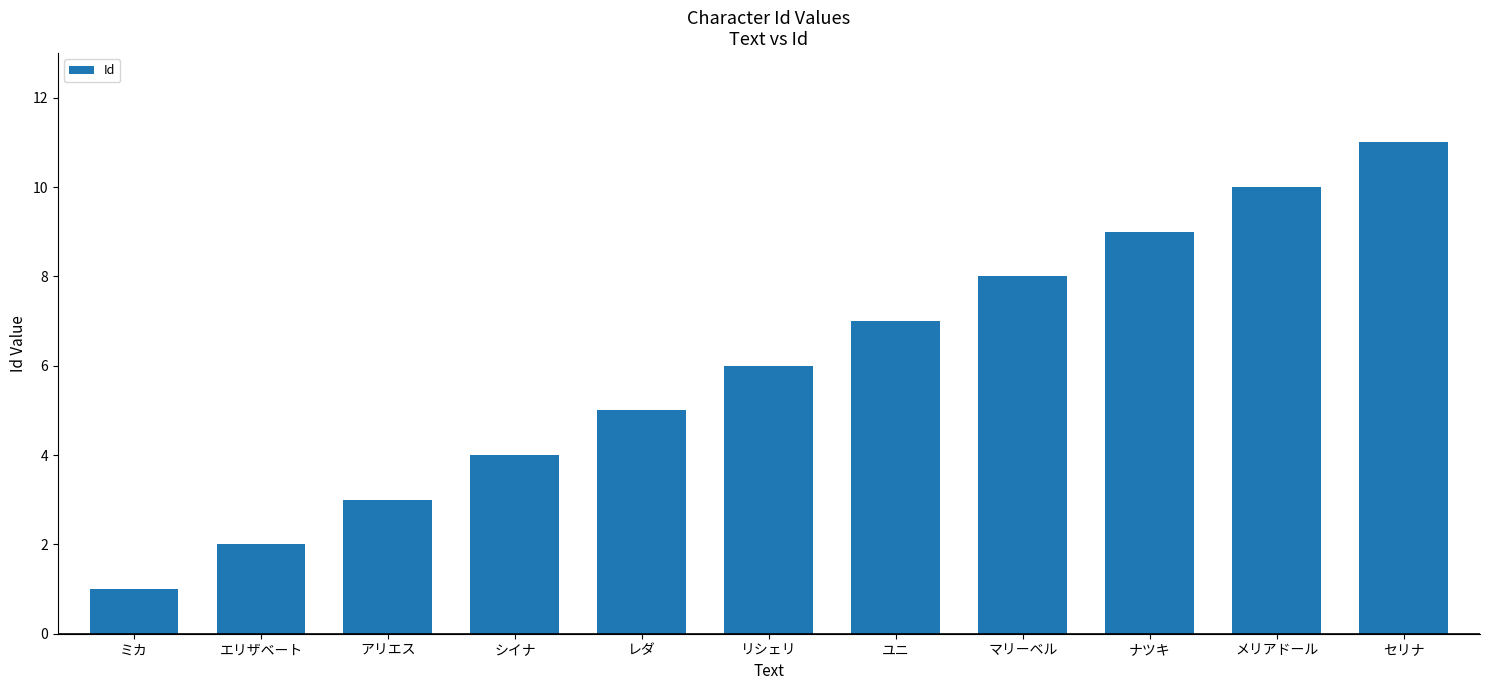

Count the values in the range 3 to 9.

7